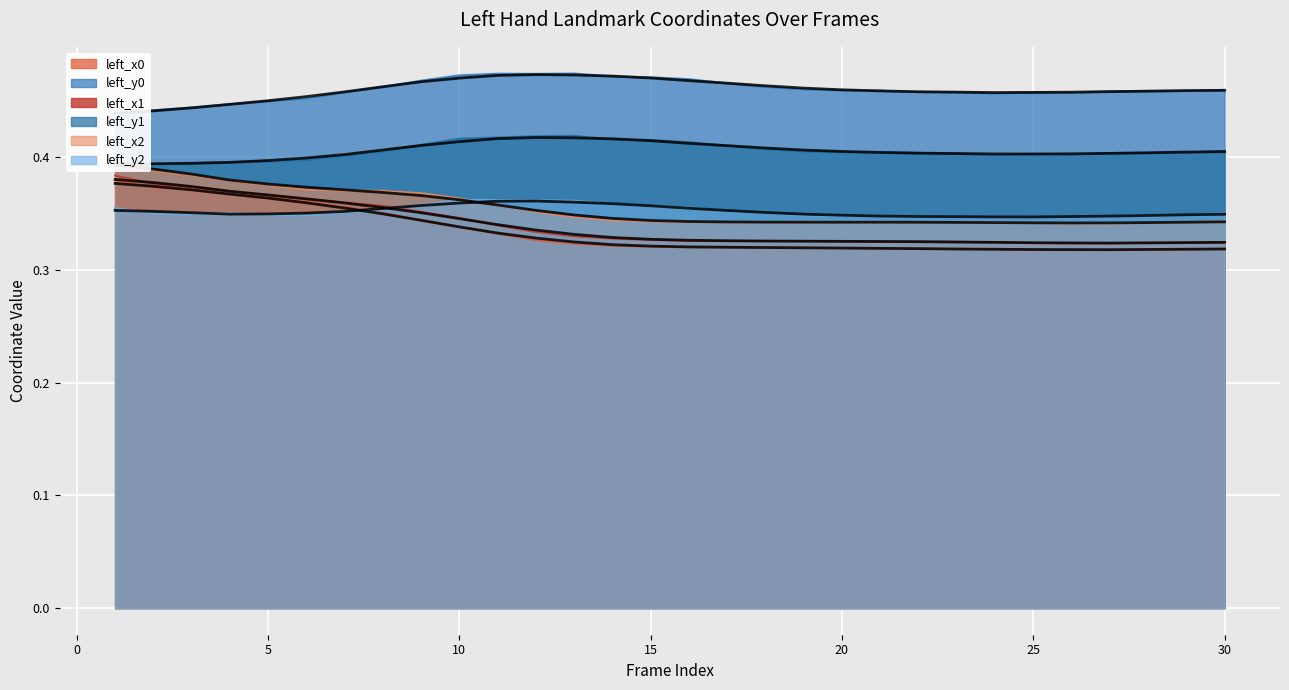

Which has a higher value, 25 or 30?

30